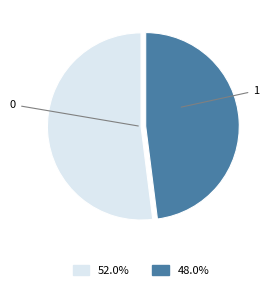

Is there a majority slice in this chart?

Yes